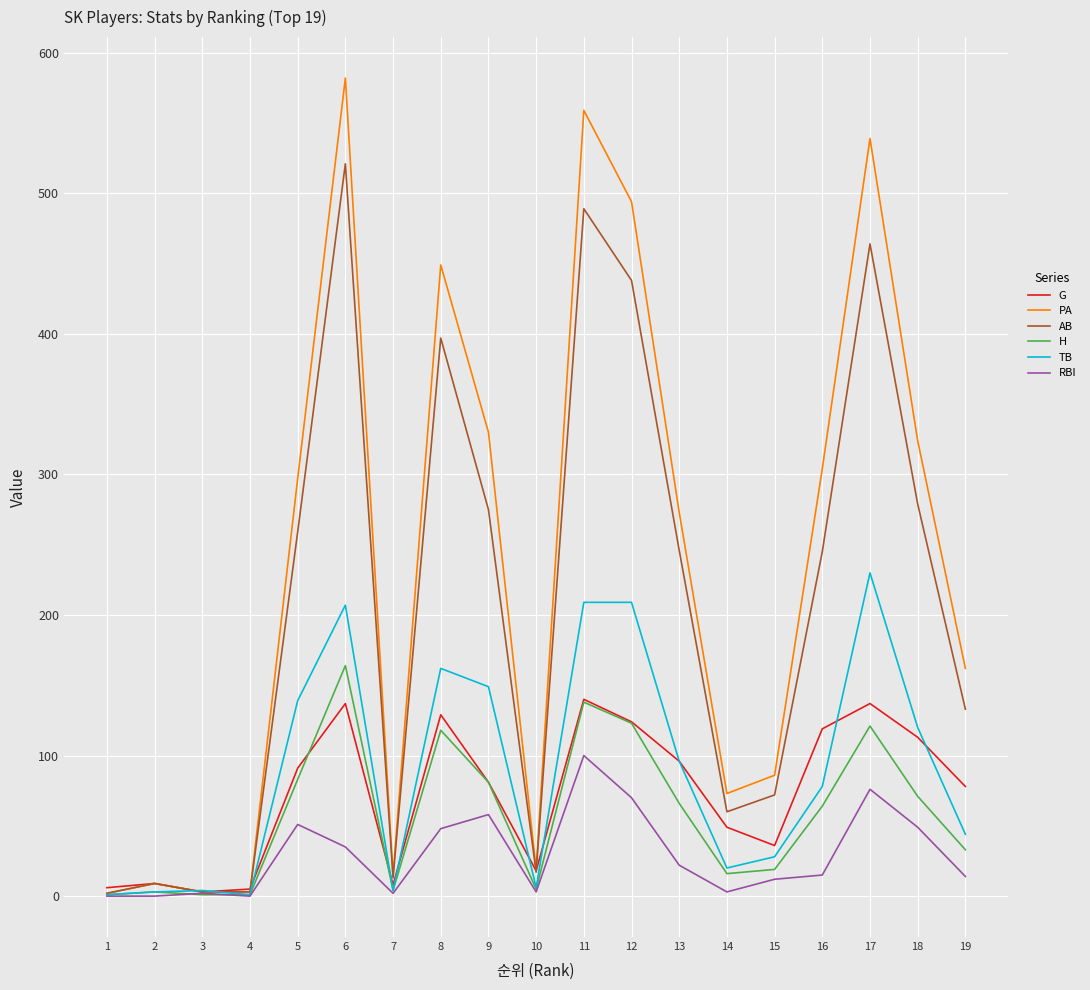

The G series shows 9 at 2. True or false?

True